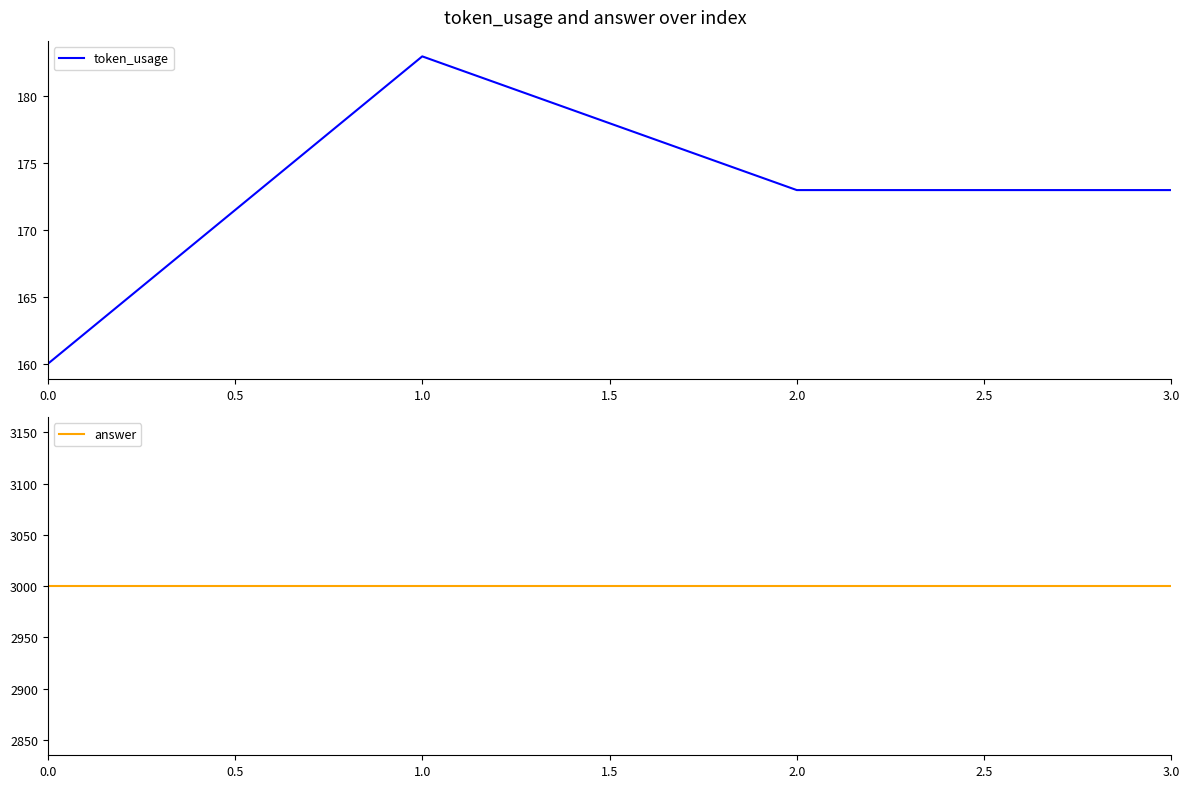

The value of token_usage at 0.0 is 280. True or false?

False